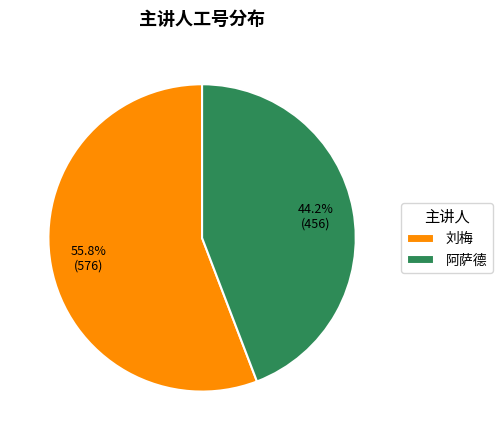

Which has a higher value, 刘梅 or 阿萨德?

刘梅